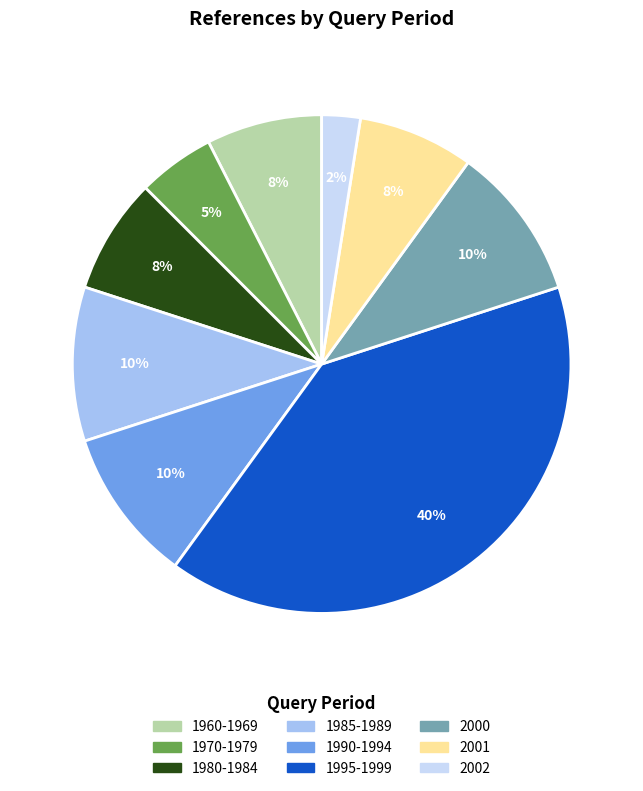

How many segments does this pie chart have?

9